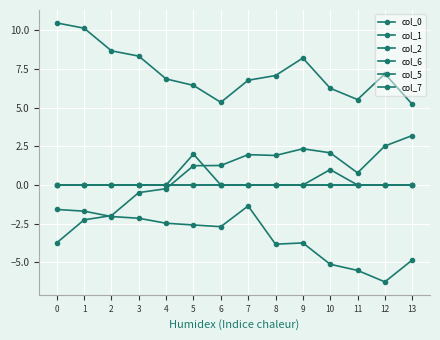

What is the sum of the col_0 values at 8 and 3?

15.4